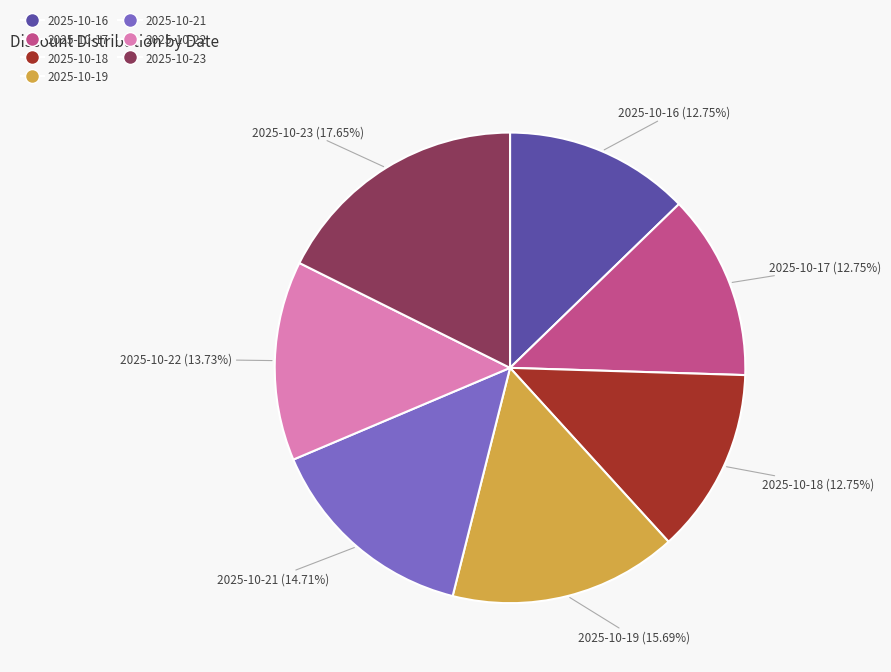

Is 2025-10-19 the majority of the pie?

No